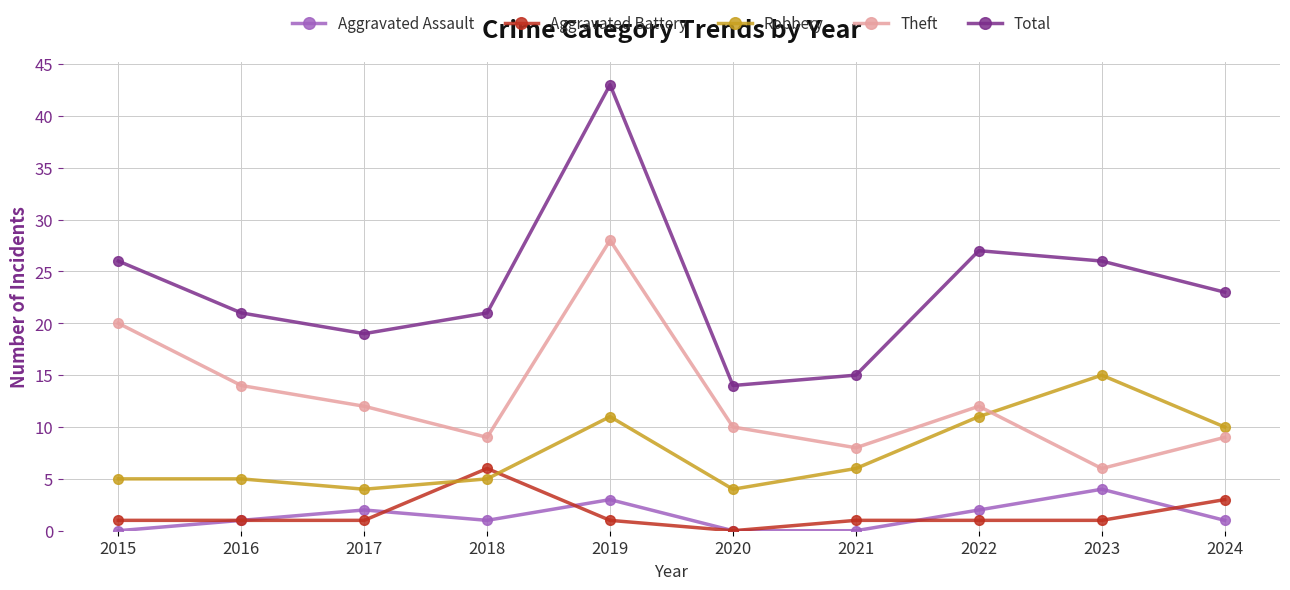

What is the value of the Theft point at the 9th from the left?

6